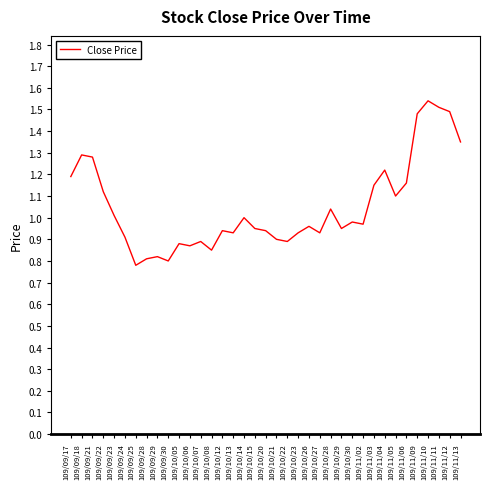

The chart shows a value of 0.6 at 109/10/15. True or false?

False